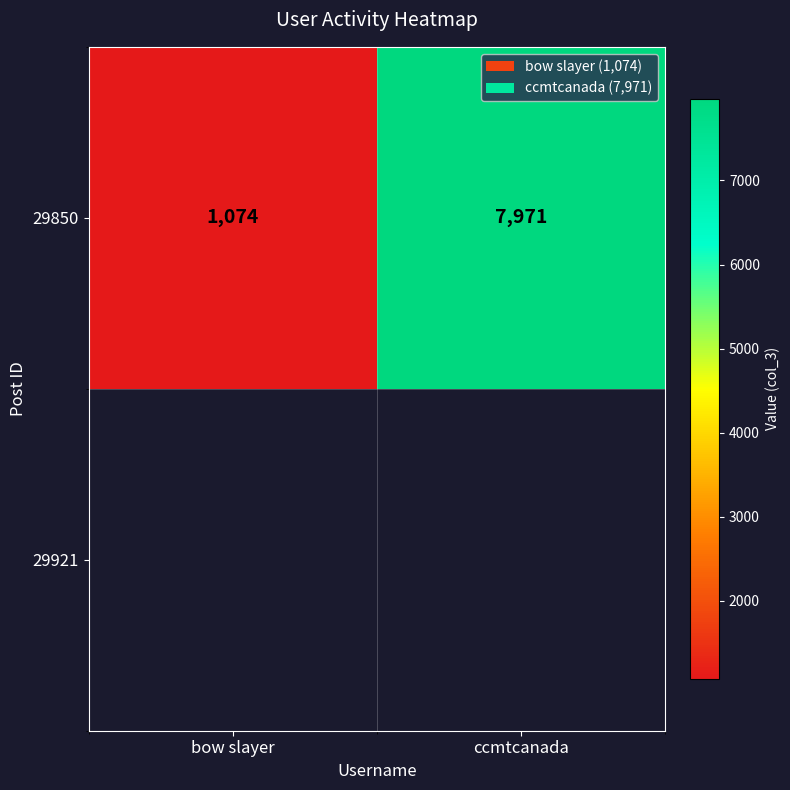

What is the difference between the maximum and minimum values?

6897